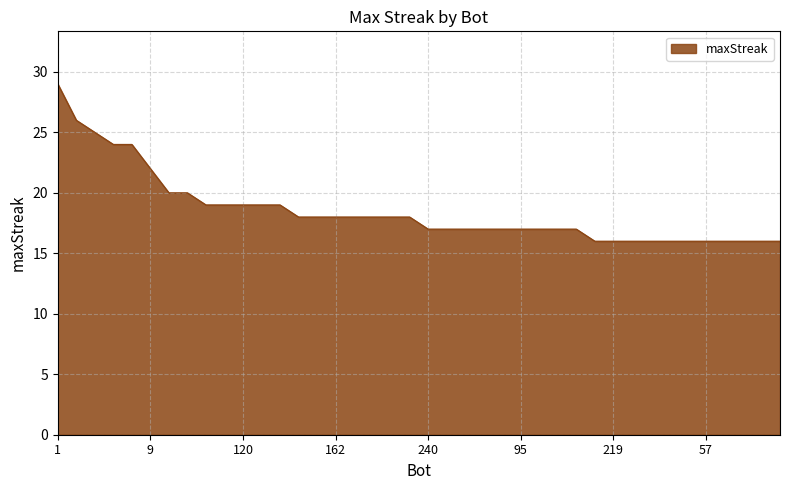

What is the greatest value displayed?

29